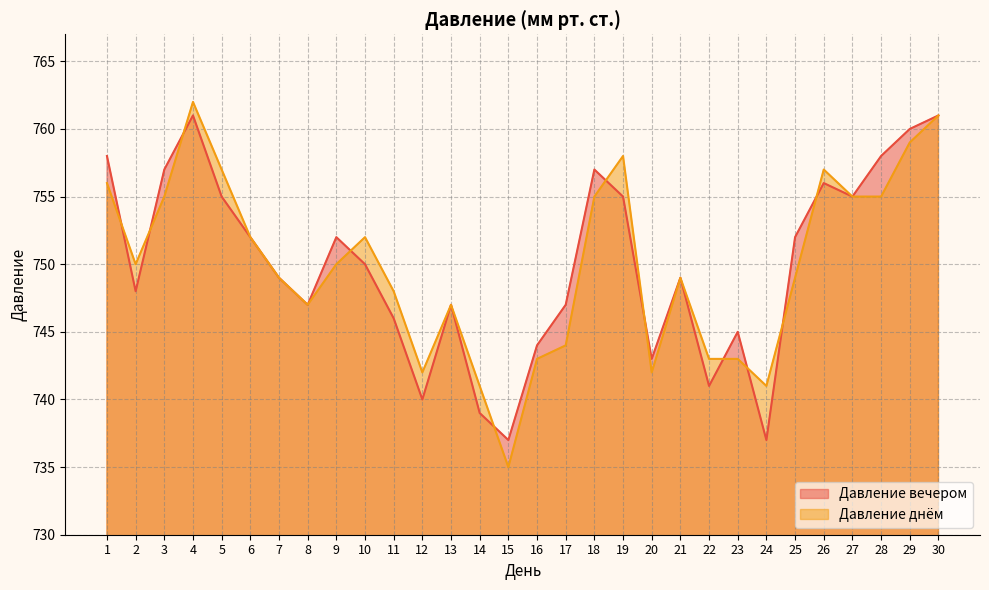

Is the value of Давление вечером at 2 greater than the value of Давление днём at 20?

Yes